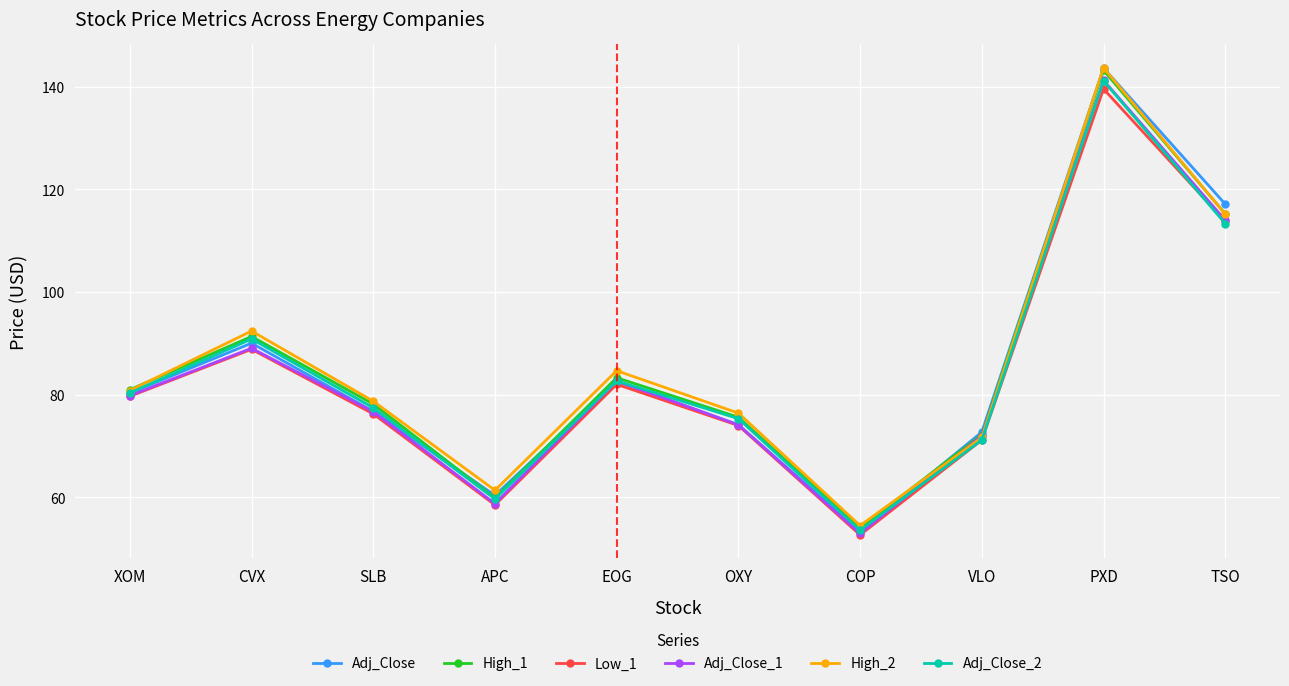

What is the total value across all series at TSO?

688.4